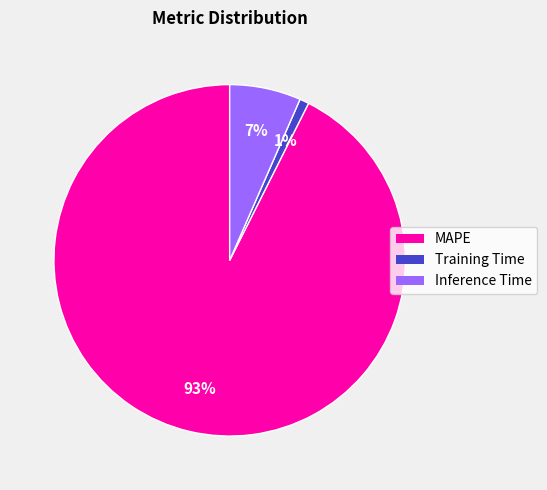

Which has a higher value, Inference Time or MAPE?

MAPE